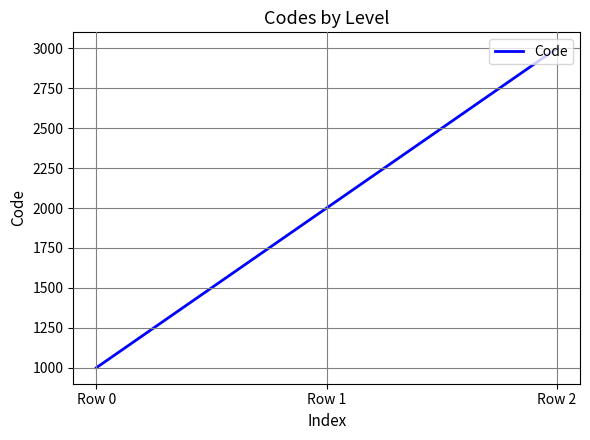

What is the ratio of the value at Row 0 to the value at Row 2?

0.3